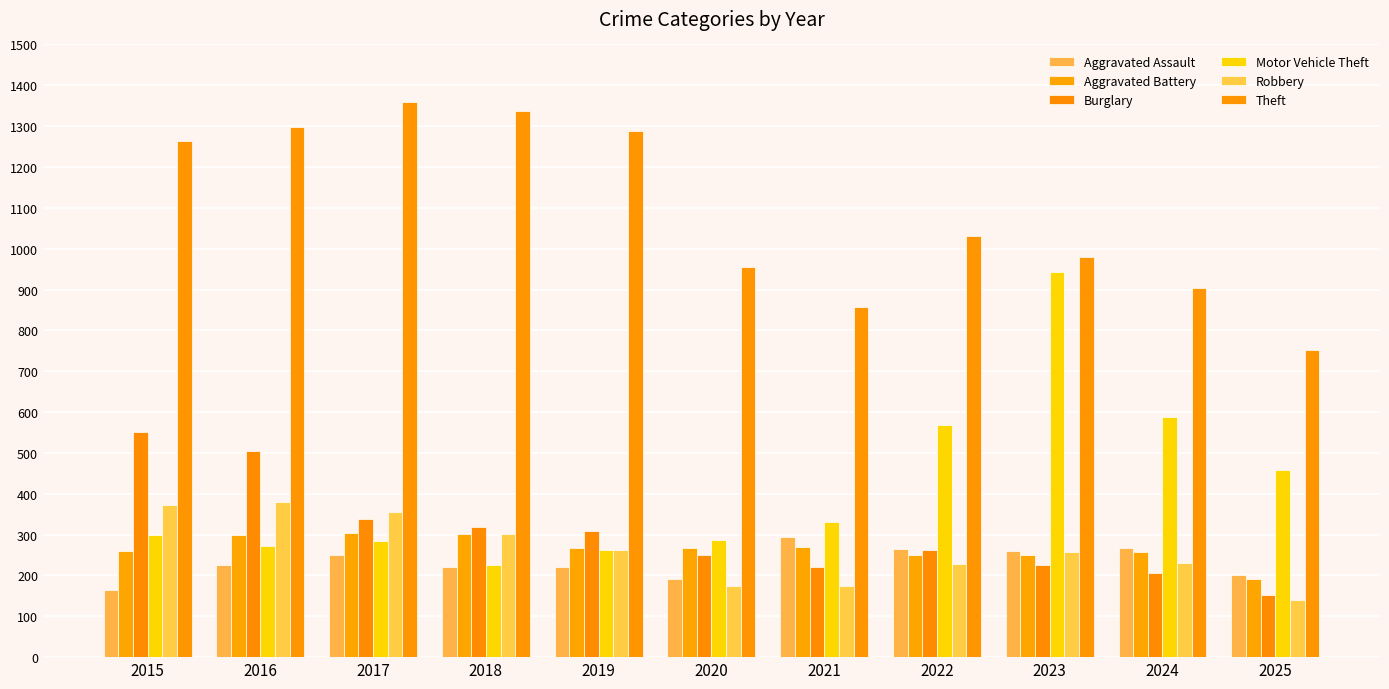

What are all the series names shown in the legend?

Aggravated Assault, Aggravated Battery, Burglary, Motor Vehicle Theft, Robbery, Theft